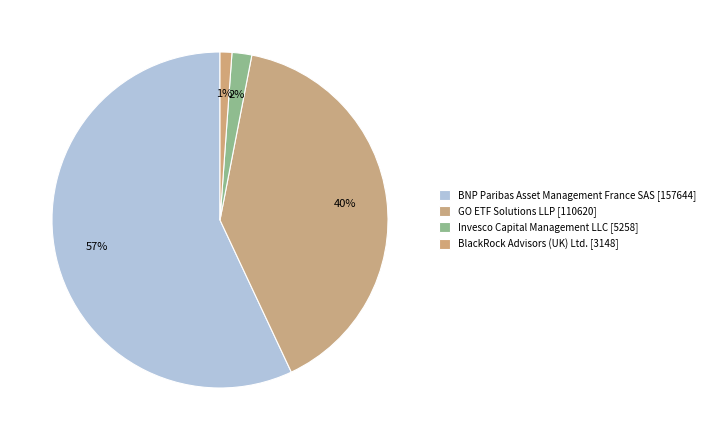

How many slices are in this pie chart?

4